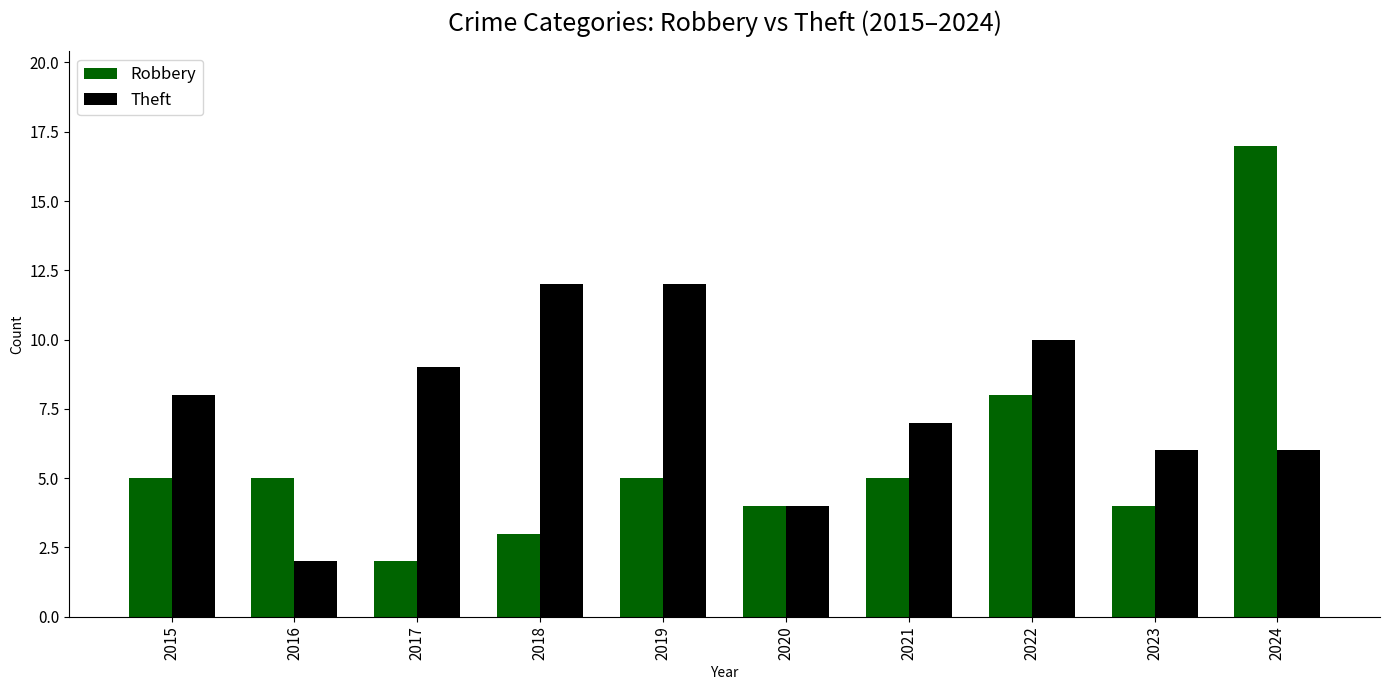

The value of Theft at 2017 is 9. True or false?

True